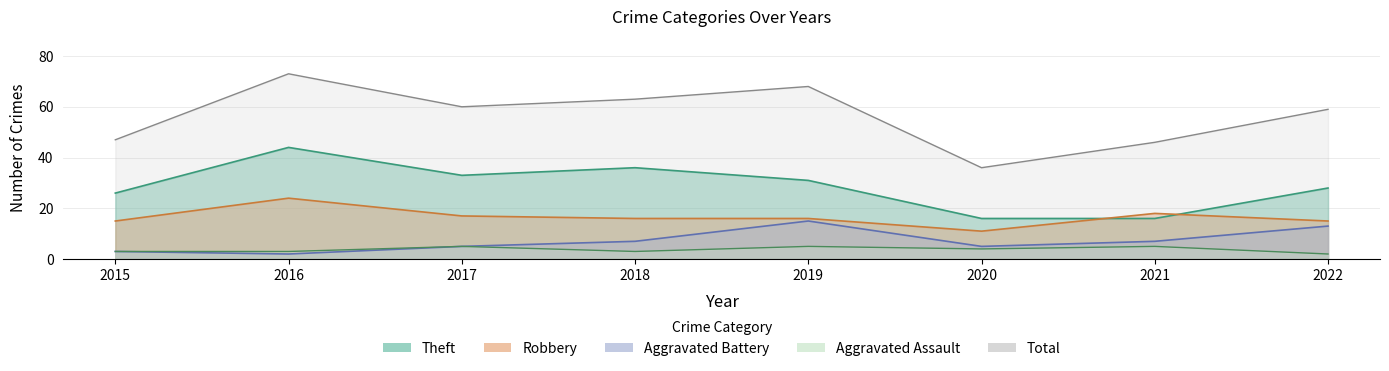

Rank the series at 2015 from highest to lowest value.

Total, Theft, Robbery, Aggravated Battery, Aggravated Assault